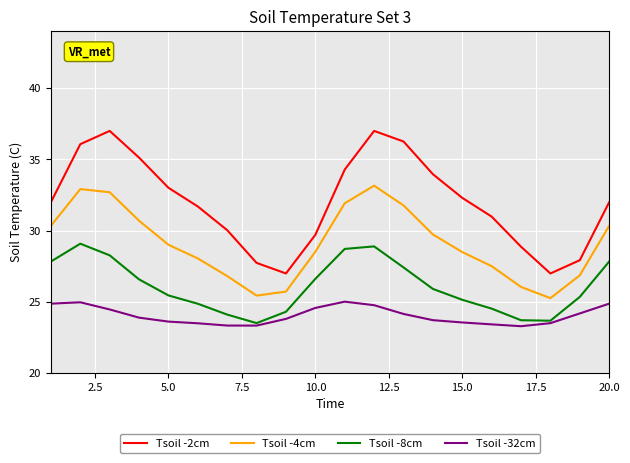

True or false: Tsoil -32cm and Tsoil -4cm cross at least once.

False